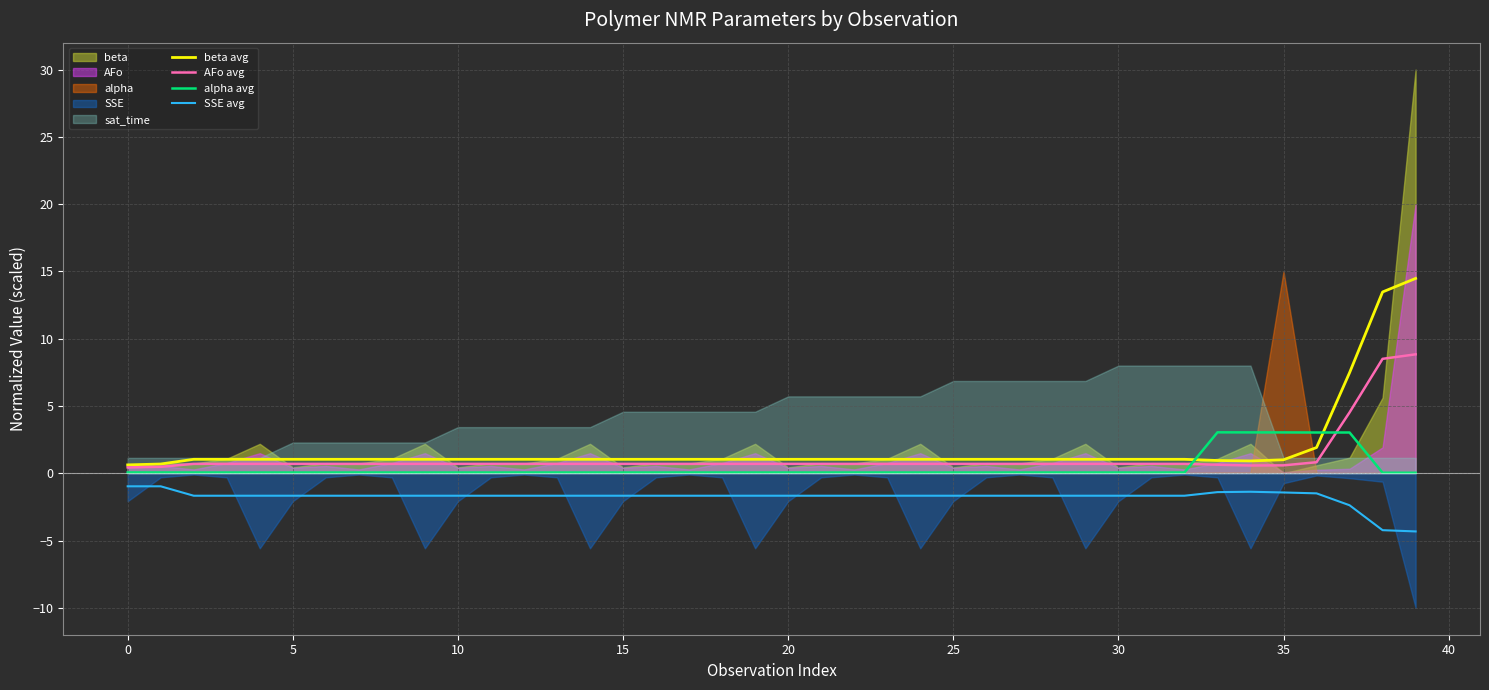

True or false: AFo avg and alpha avg cross at least once.

True